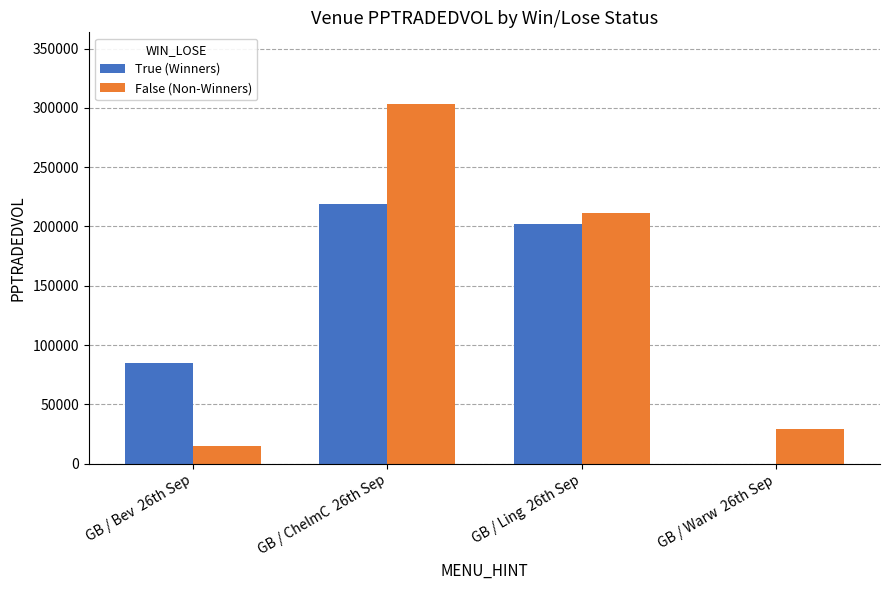

Where does the False (Non-Winners) series first go above 211191?

GB / ChelmC  26th Sep